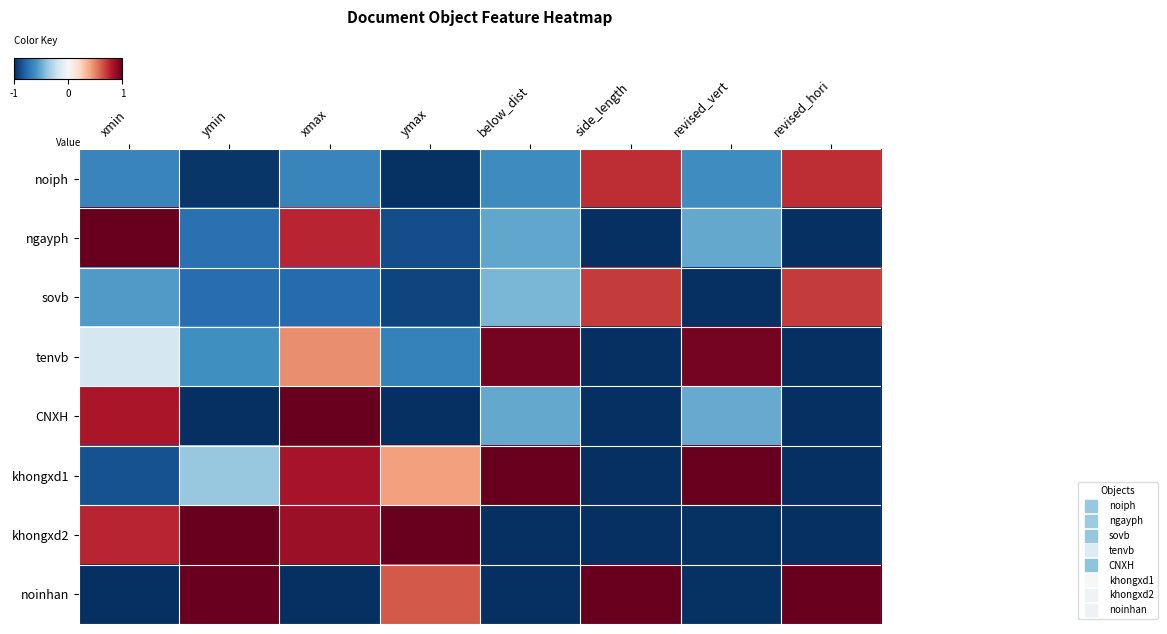

What is the total value across all series at side_length?

-2.6